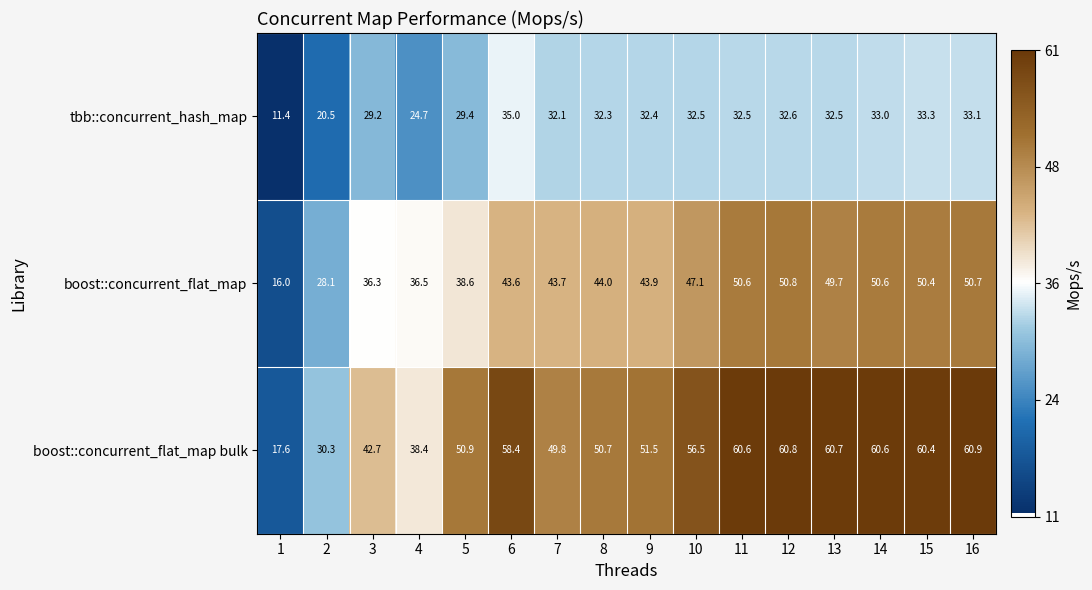

What is the approximate value of boost::concurrent_flat_map at 6?

43.6